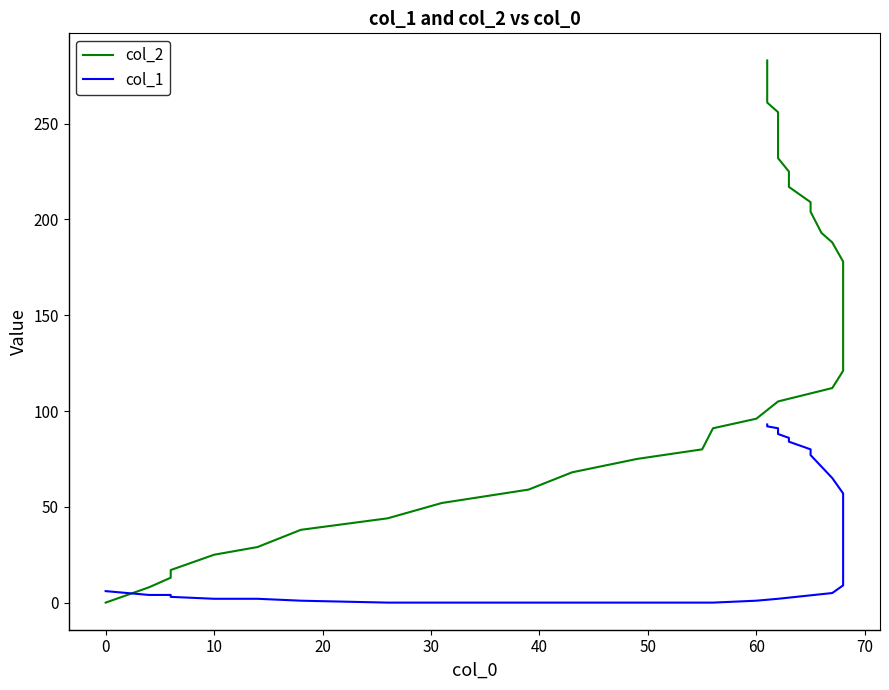

How many lines are shown in the chart?

2